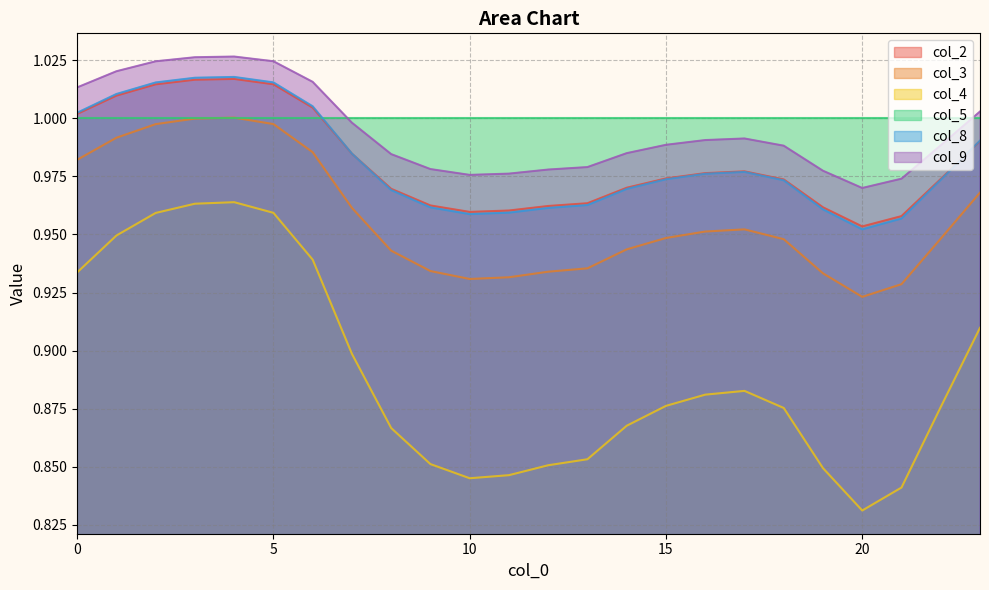

What is the value of the col_4 point at the 20th from the left?

0.8